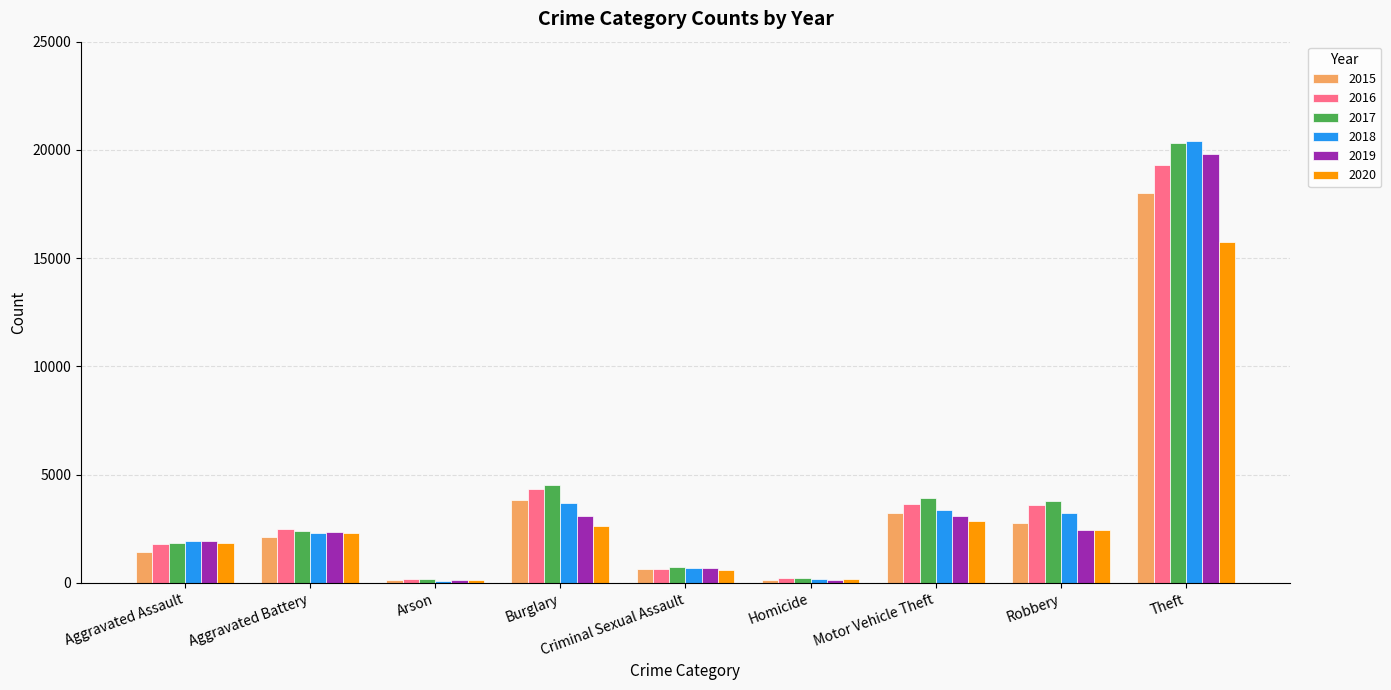

What is the total value across all series at Aggravated Battery?

13938